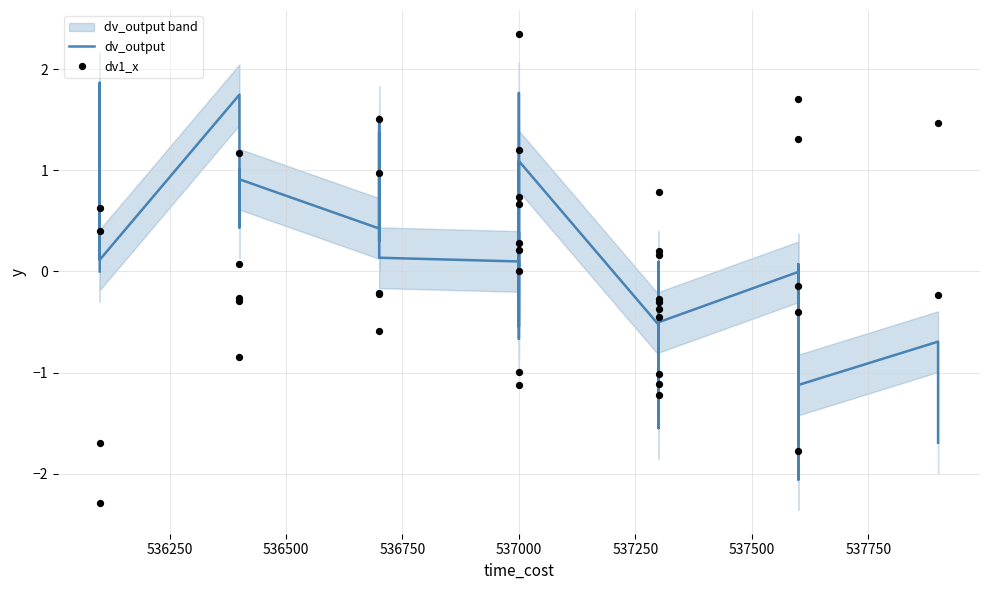

Which series has the largest Y range (max minus min)?

dv1_x